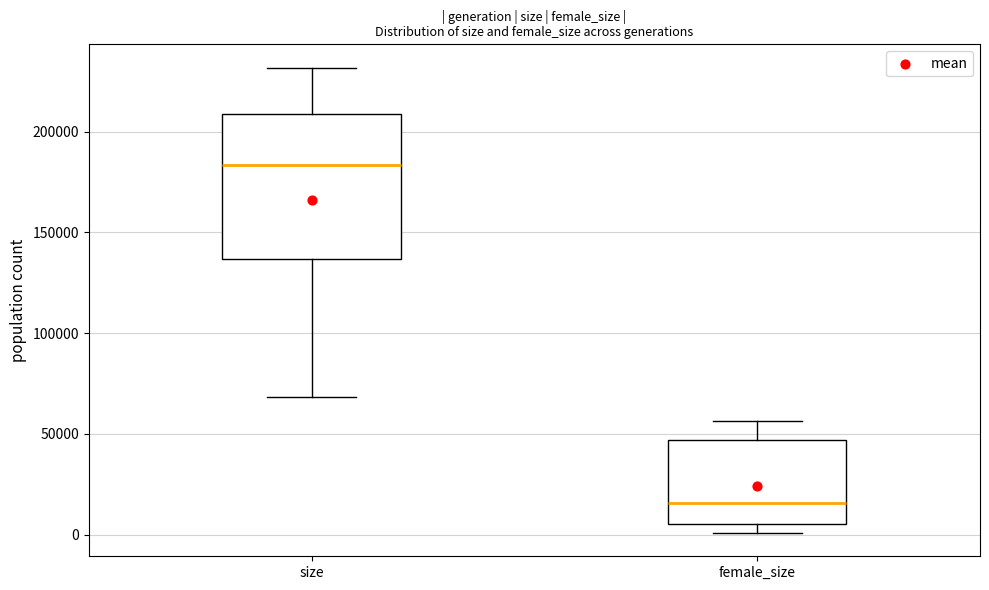

Reading left to right, transcribe this box plot: for each box, give where its median line is, the range the box spans, and where its two whiskers end, as read against the y-axis. The values are not printed on the chart, so give them approximately, as read against the axis.

size: median 185000, box 135000 to 210000, whiskers 70000 to 230000
female_size: median 15000, box 5000 to 45000, whiskers 0 to 55000